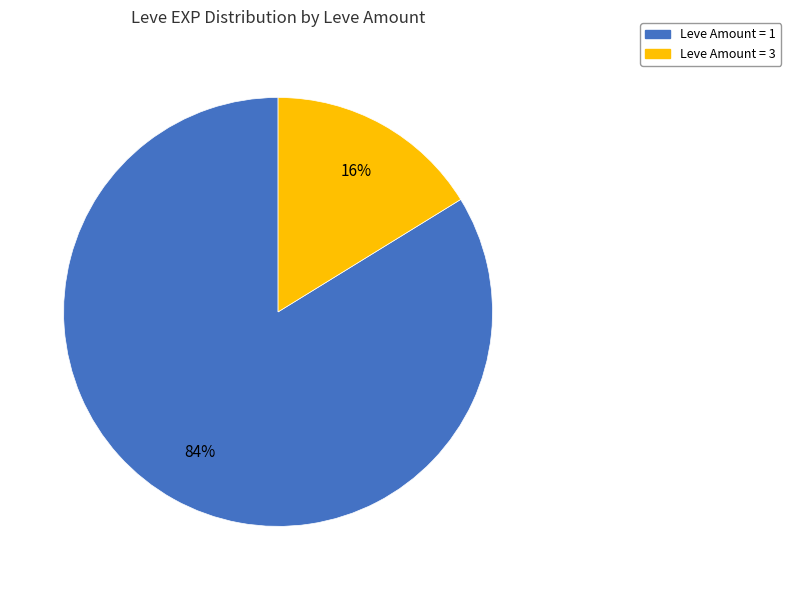

To the nearest percent, what is the difference between the largest and smallest slice percentages?

68%